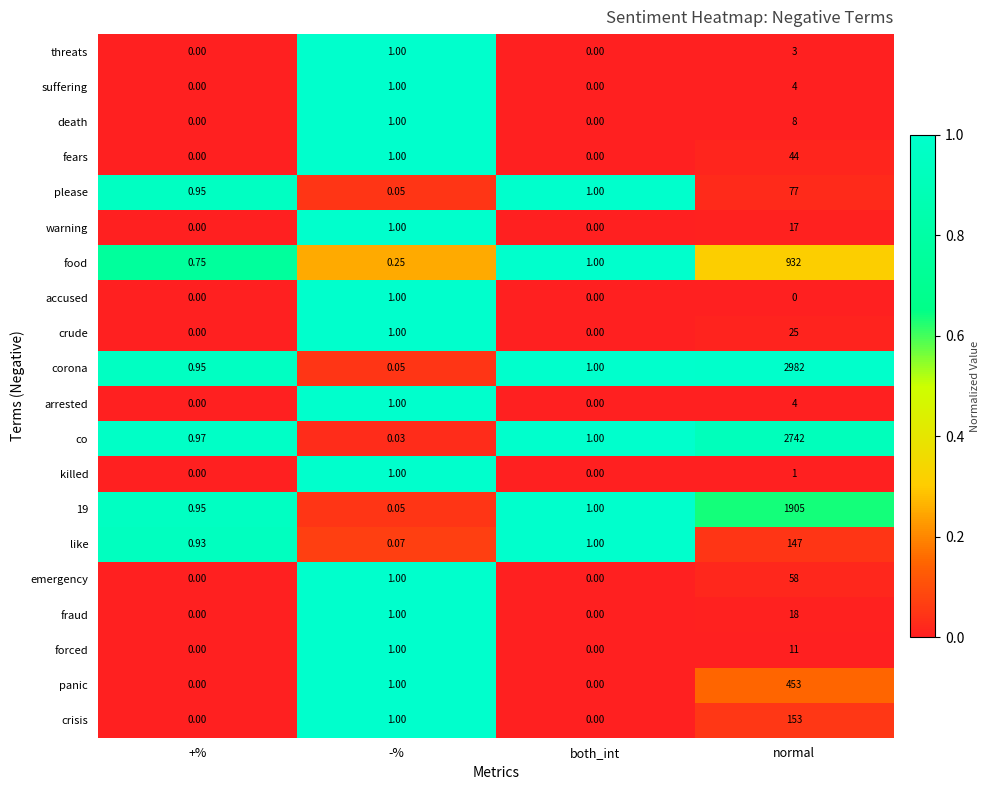

Which series has the widest spread of values?

corona